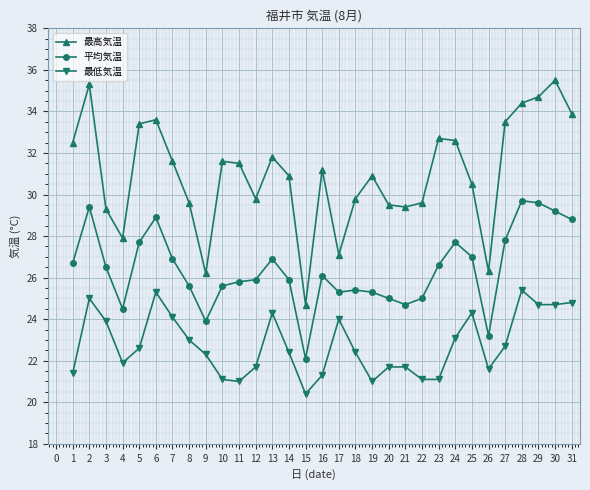

What are all the series names shown in the legend?

最高気温, 平均気温, 最低気温